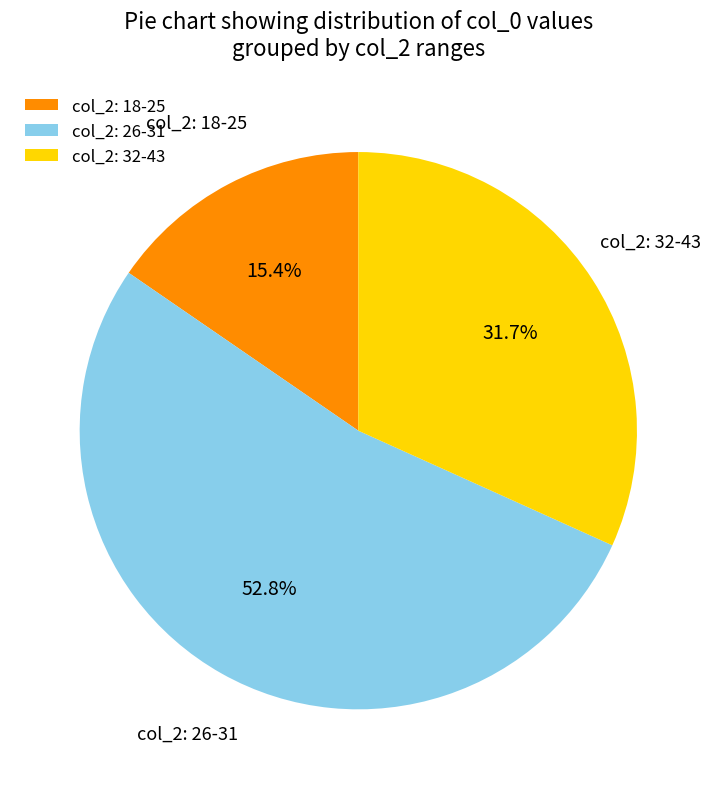

Does col_2: 26-31 represent more than half of the total?

Yes